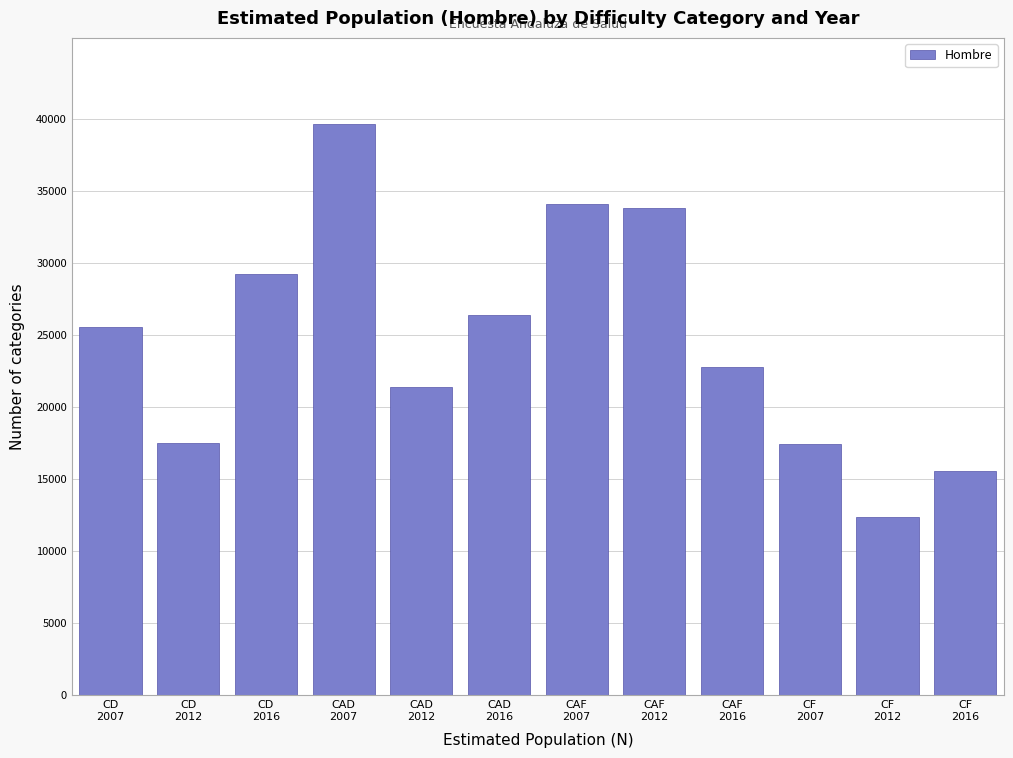

What is the minimum value shown in the chart?

12394